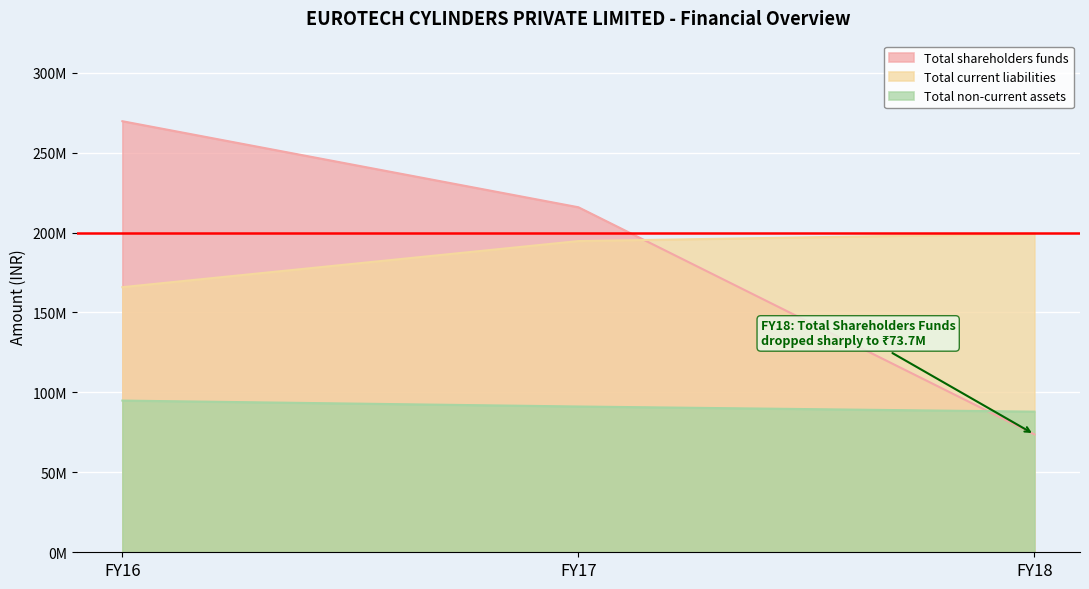

How many lines are shown in the chart?

3